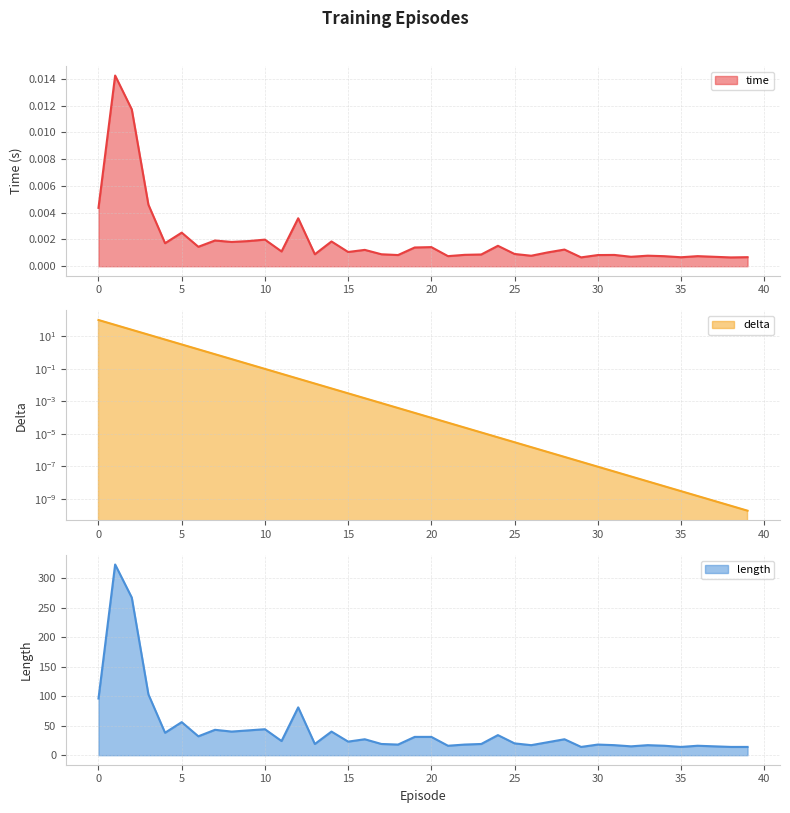

Reading right to left, list all the values displayed in this chart.

time: 0.0	0.0	0.0	0.0	0.0	0.0	0.0	0.0	0.0	0.0	0.0	0.0	0.0	0.0	0.0	0.0	0.0	0.0	0.0	0.0	0.0	0.0	0.0	0.0	0.0	0.0	0.0	0.0	0.0	0.0	0.0	0.0	0.0	0.0	0.0	0.0	0.0	0.0	0.0	0.0
delta: 0.0	0.0	0.0	0.0	0.0	0.0	0.0	0.0	0.0	0.0	0.0	0.0	0.0	0.0	0.0	0.0	0.0	0.0	0.0	0.0	0.0	0.0	0.0	0.0	0.0	0.0	0.0	0.0	0.0	0.1	0.2	0.4	0.8	1.6	3.1	6.2	12.5	25.0	50.0	100.0
length: 14.0	14.0	15.0	16.0	14.0	16.0	17.0	15.0	17.0	18.0	14.0	27.0	22.0	17.0	20.0	34.0	19.0	18.0	16.0	31.0	31.0	18.0	19.0	27.0	23.0	40.0	19.0	81.0	24.0	44.0	42.0	40.0	43.0	32.0	56.0	38.0	103.0	267.0	323.0	96.0